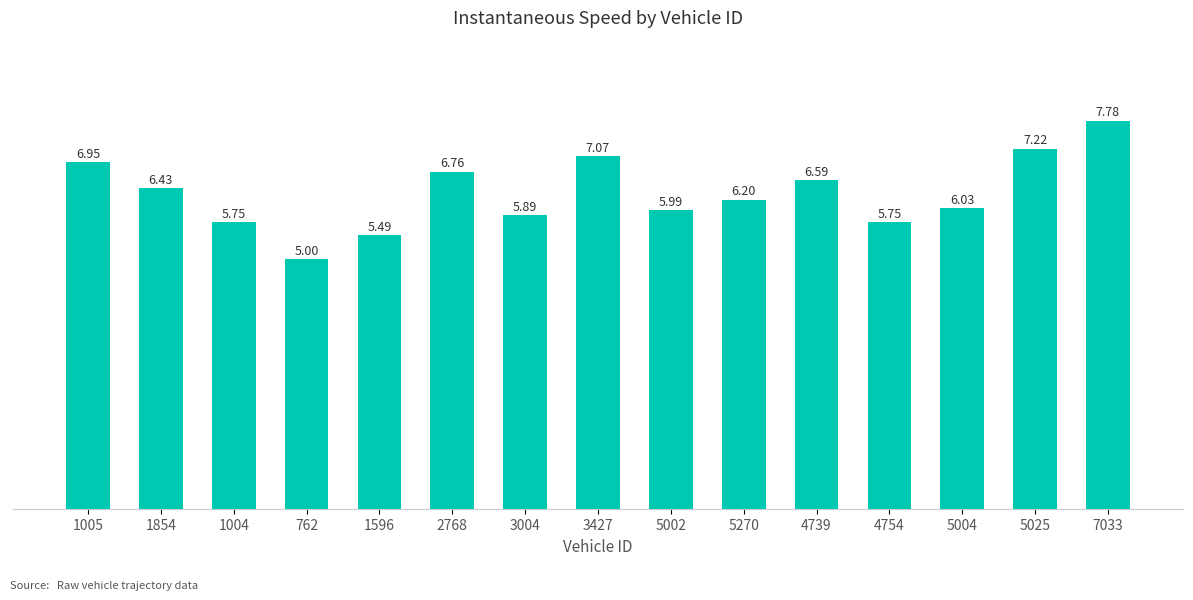

How many data points are less than 6?

6